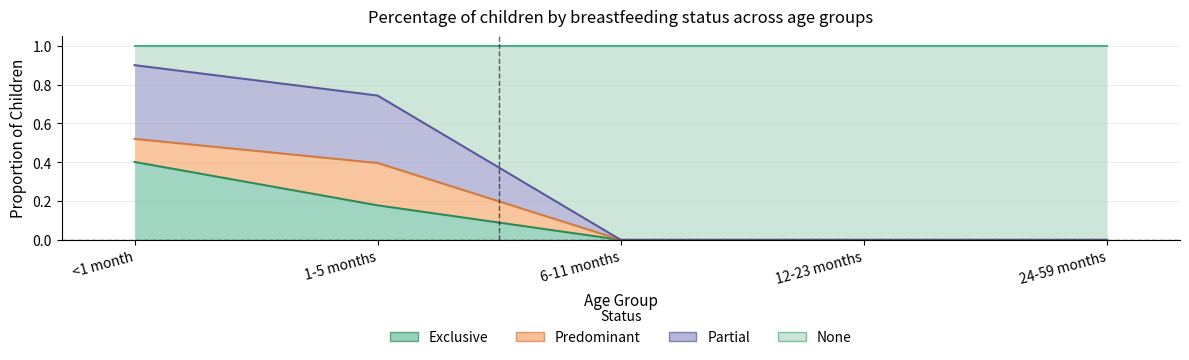

What is the total value across all series at 1-5 months?

1.3